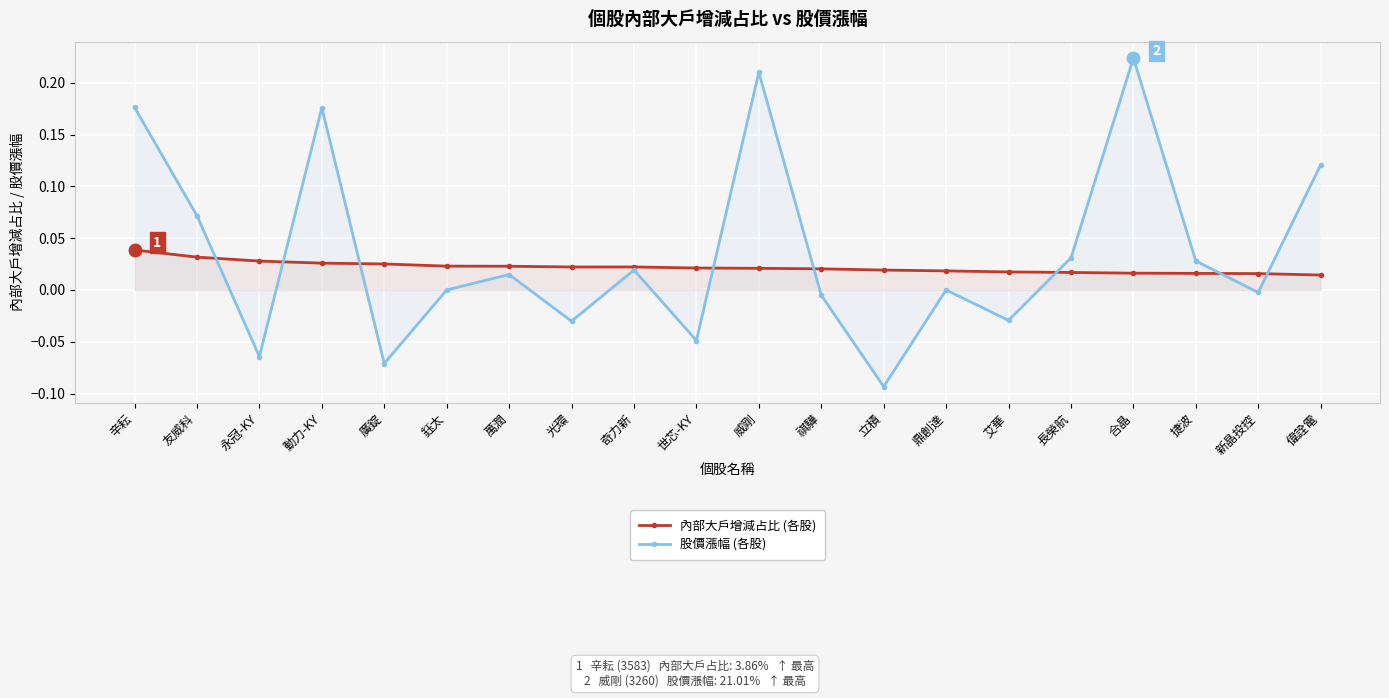

Which series ends up on top after the final intersection of 內部大戶增減占比 and 股價漲幅?

股價漲幅